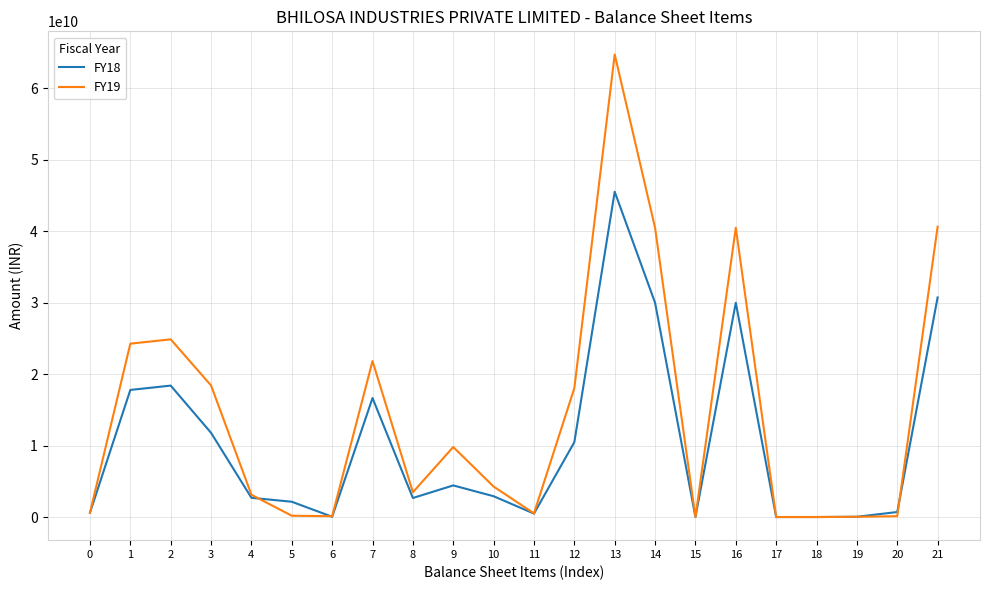

What is the average value of the FY19 series?

14361613636